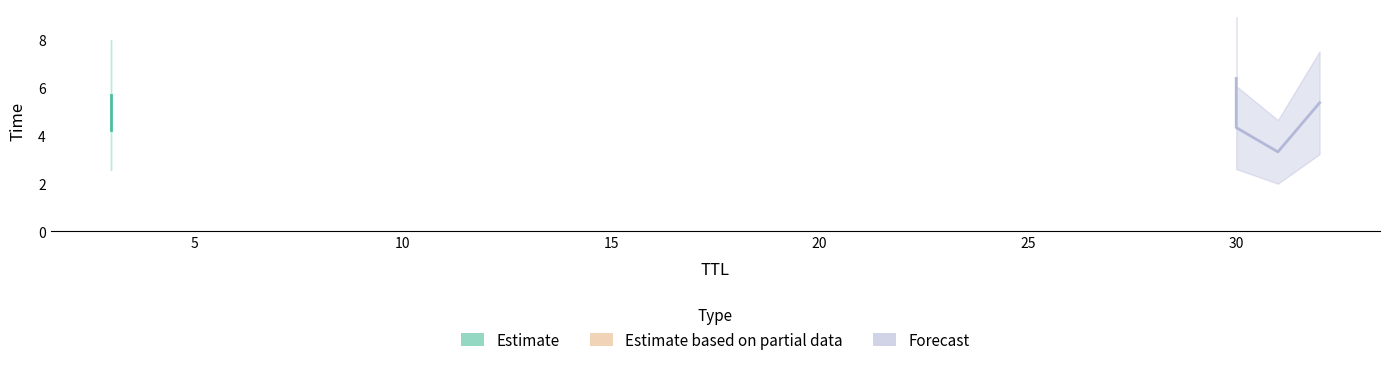

Which label corresponds to the smallest value in the chart?

31